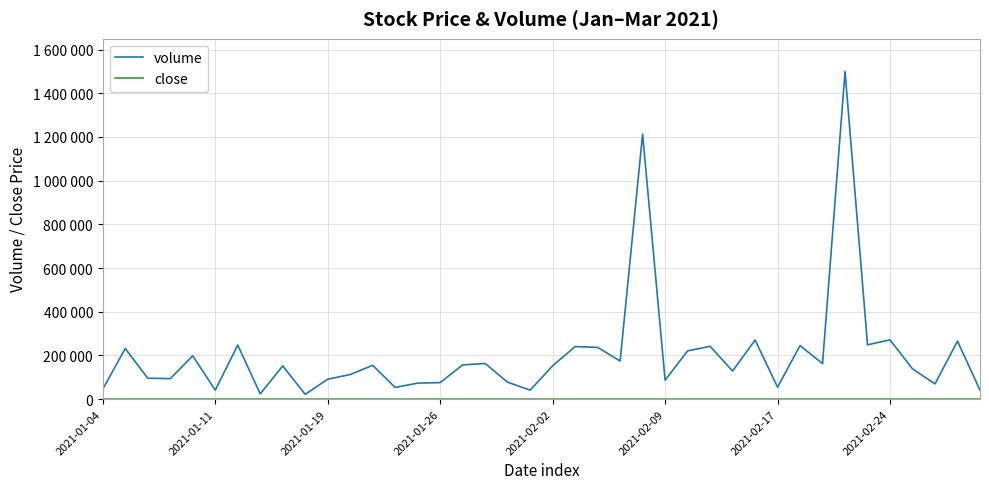

Does the chart have visible grid lines?

Yes